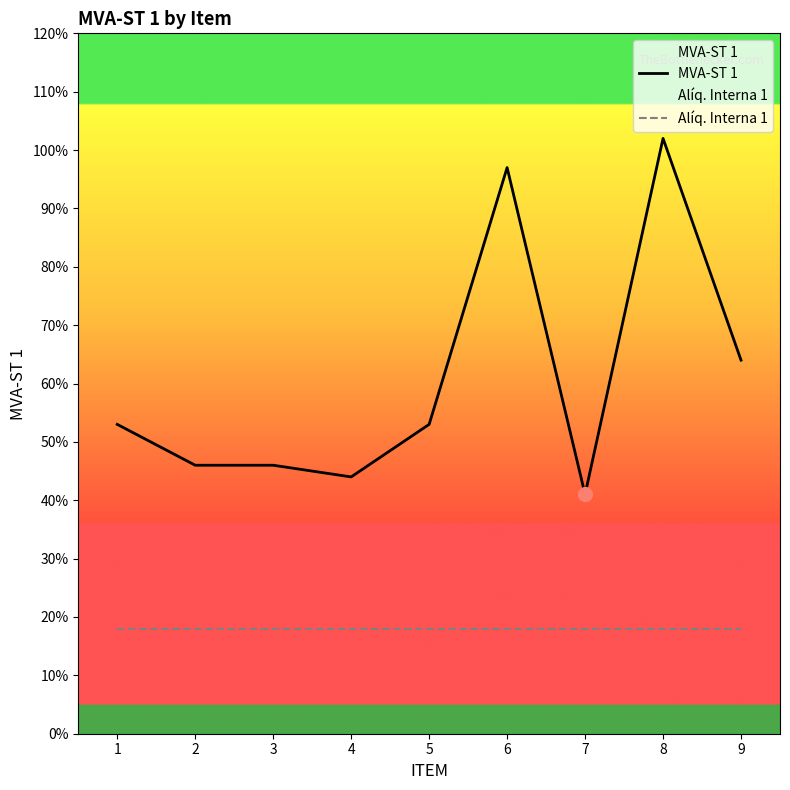

The value of Alíq. Interna 1 at 4 is 0.2. True or false?

True